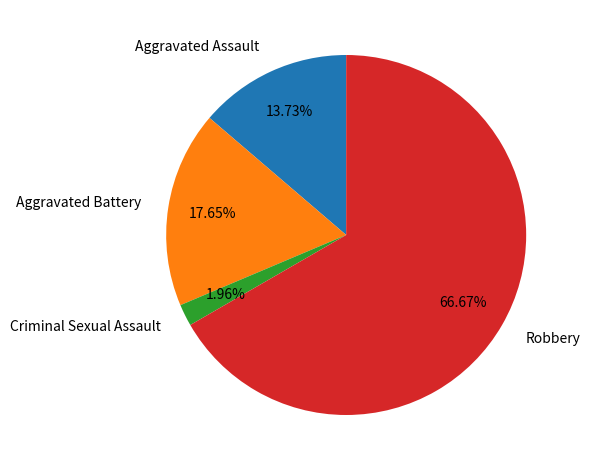

Which category has the smallest portion of the pie?

Criminal Sexual Assault